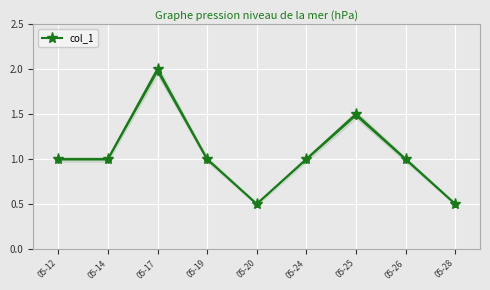

What is the value of the col_1 point at the 8th from the left?

1.0